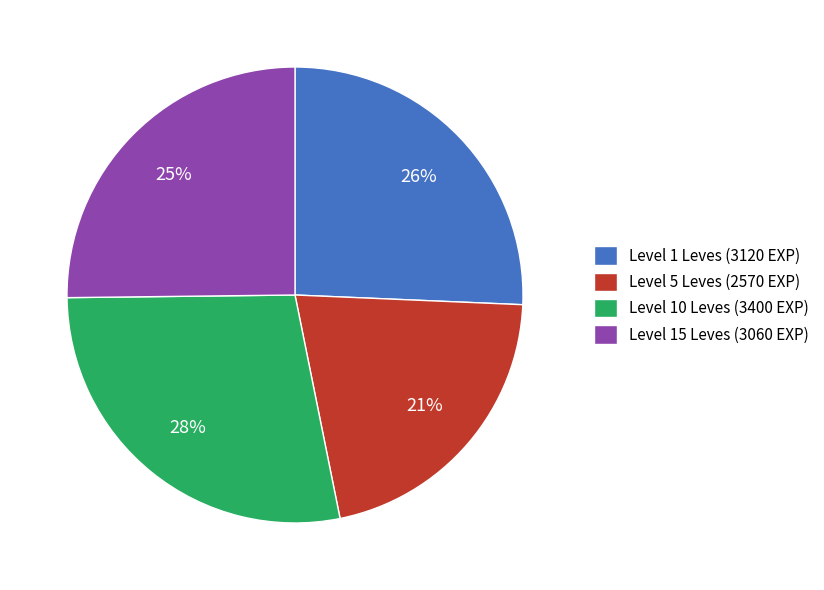

Is Level 5 Leves (2570 EXP) the majority of the pie?

No